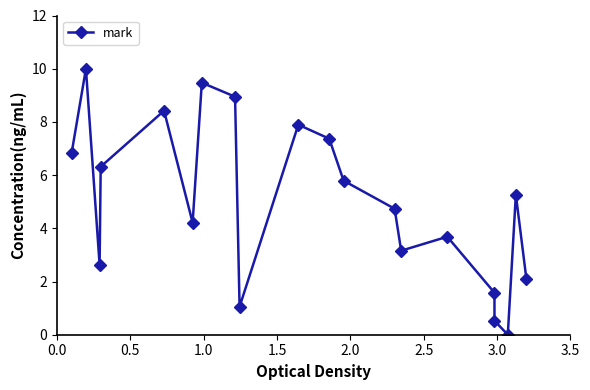

What is the value of the 19th point from the left?

5.3